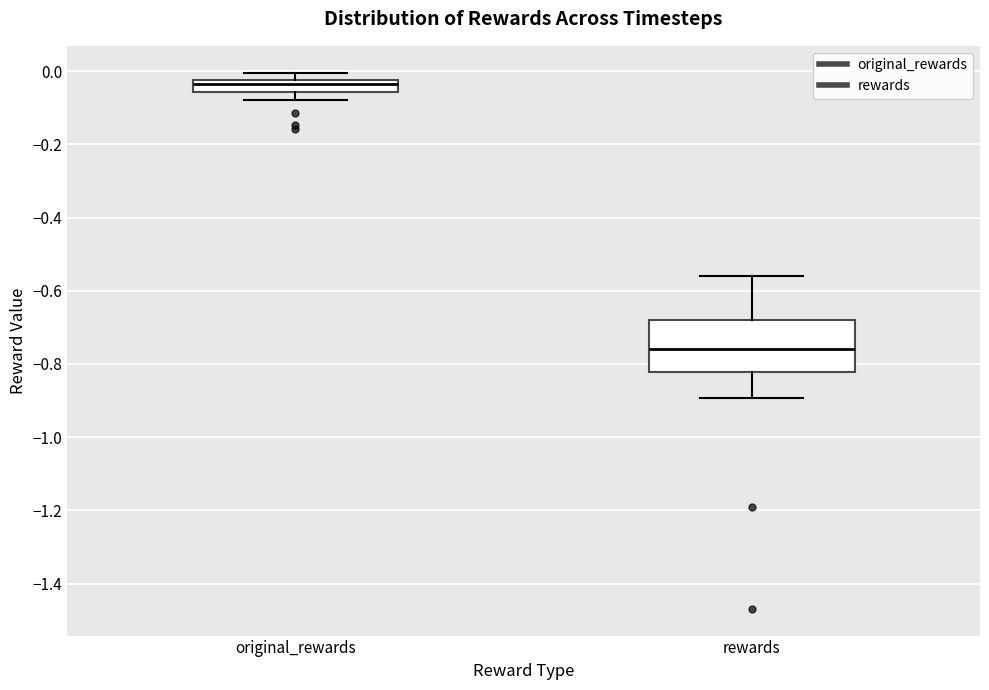

Reading left to right, read every box against the y-axis: the position of its median line, the range the box covers, and the ends of its whiskers. The values are not printed on the chart, so give them approximately, as read against the axis.

original_rewards: median -0.04, box -0.06 to -0.02, whiskers -0.08 to 0.00
rewards: median -0.76, box -0.82 to -0.68, whiskers -0.90 to -0.56